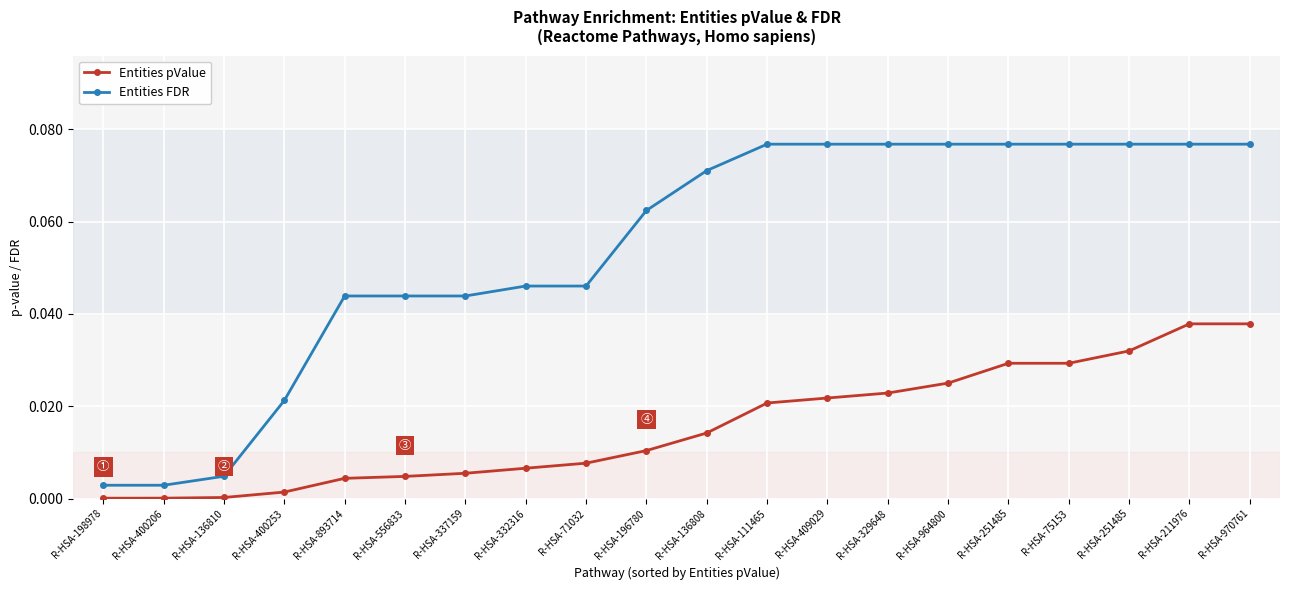

True or false: Entities pValue has more than 2 interior local peaks.

False